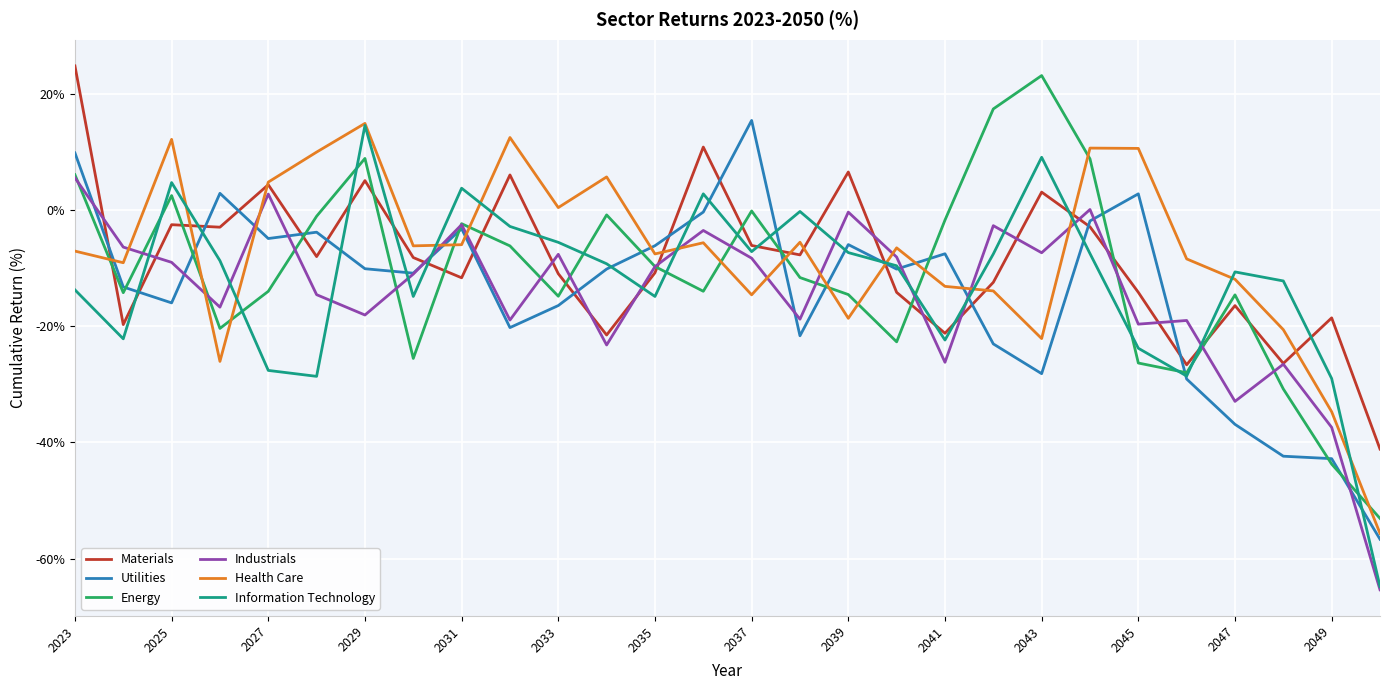

True or false: Information Technology and Materials cross at least once.

True